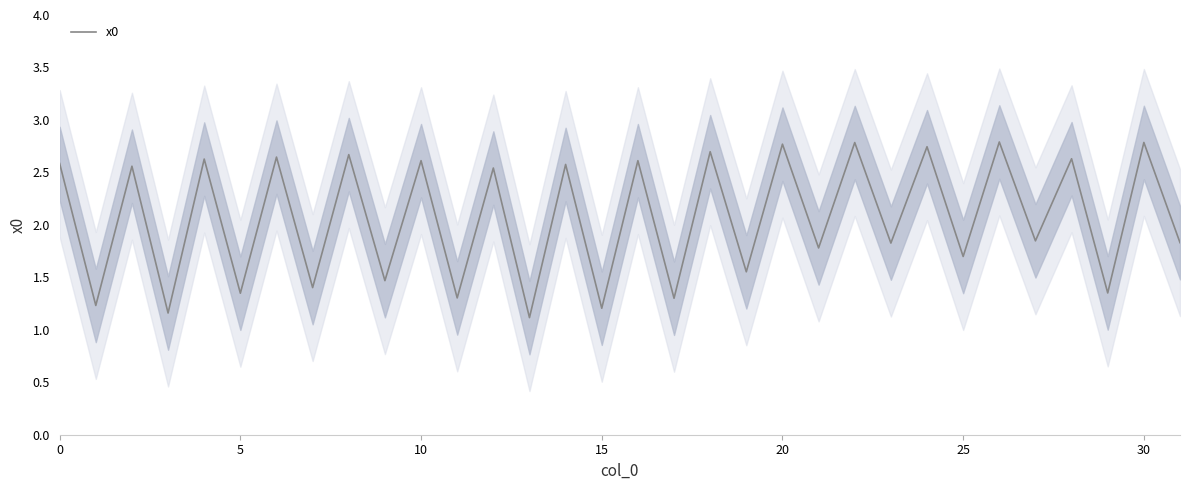

The value at 30 is 2.8. True or false?

True